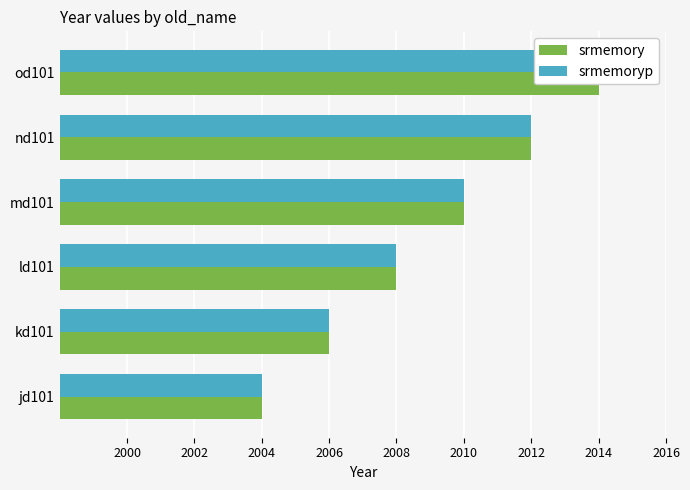

At ld101, list the series in order from smallest to largest.

srmemory, srmemoryp